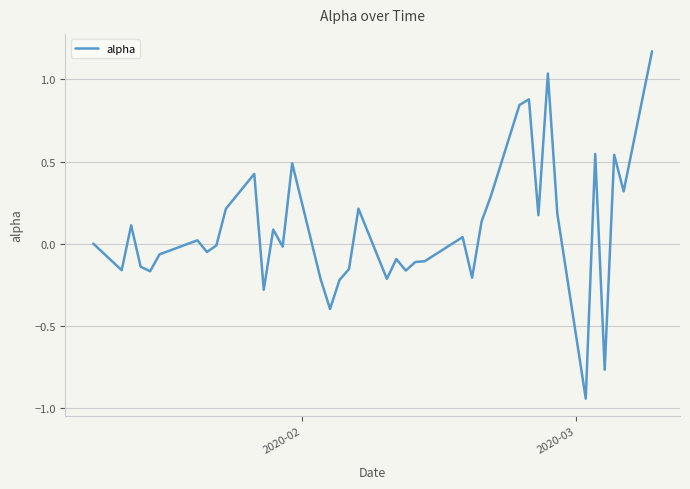

What is the difference between the maximum and minimum values?

2.1